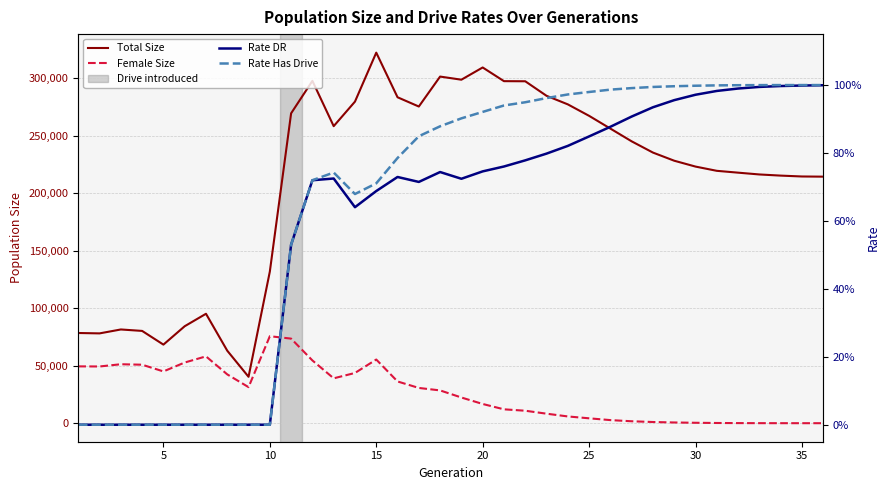

Is it true that Female Size equals 62499.8 at 12?

False